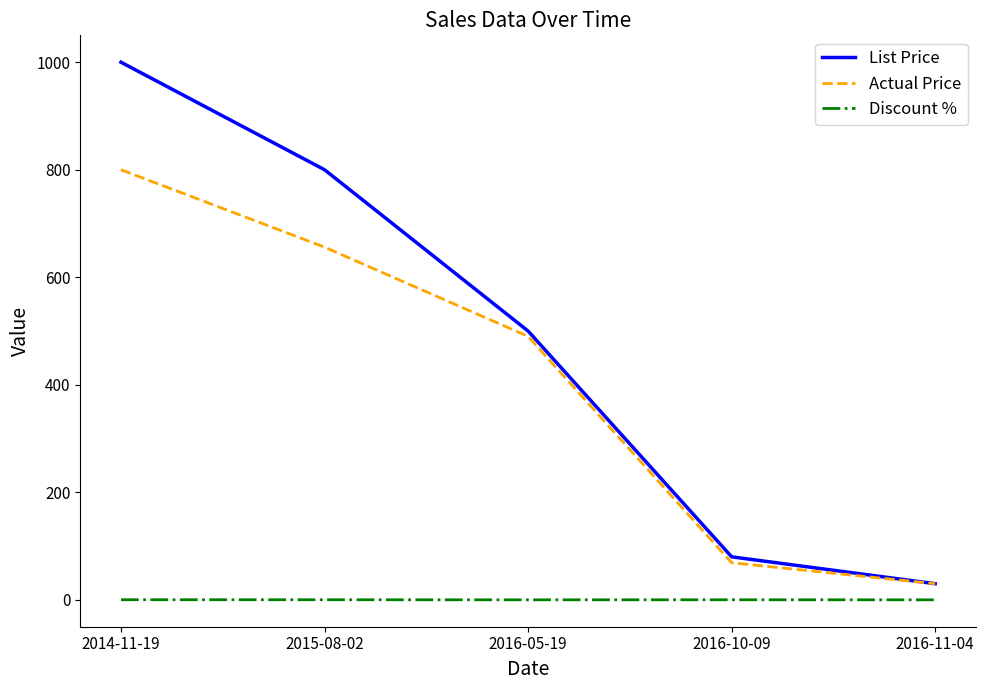

True or false: List Price has more than 2 points higher than both neighbors.

False